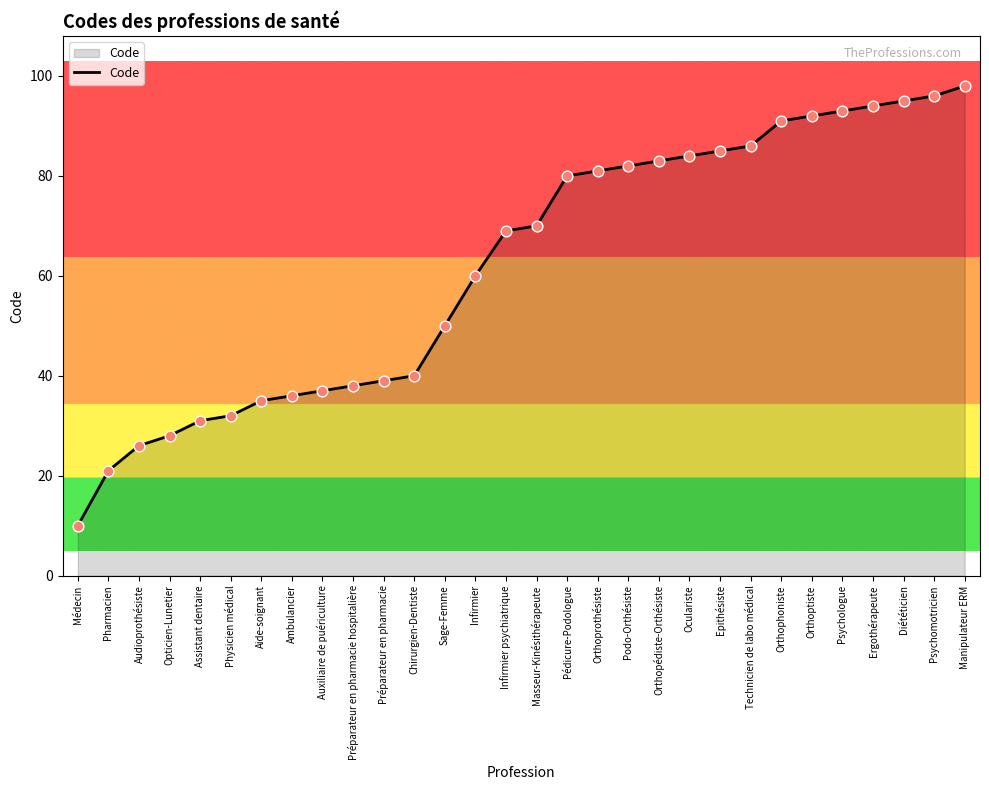

Approximately how many times larger is the value at Psychomotricien compared to Physicien médical?

3.0